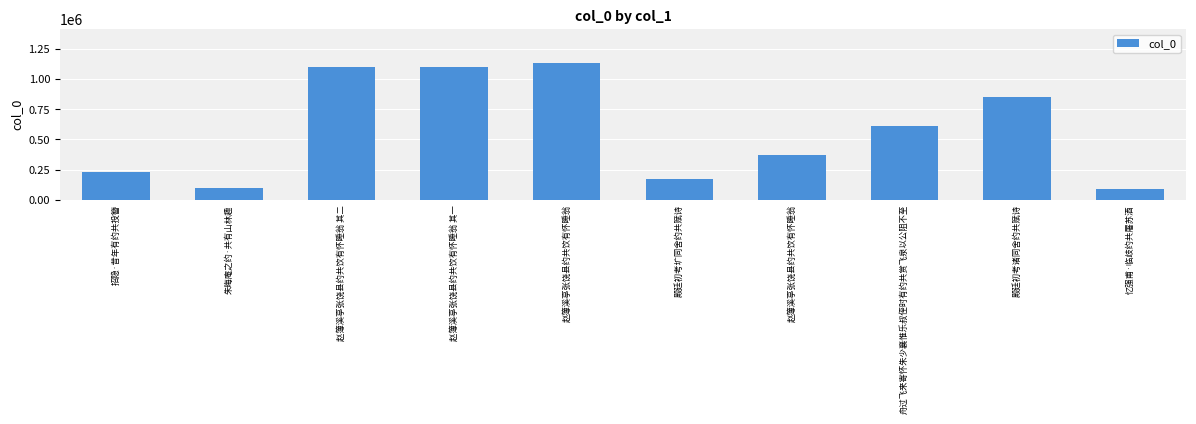

Reading left to right, extract all data points from this chart.

226905	96812	1094970	1094969	1130910	171229	370097	607259	849873	89957